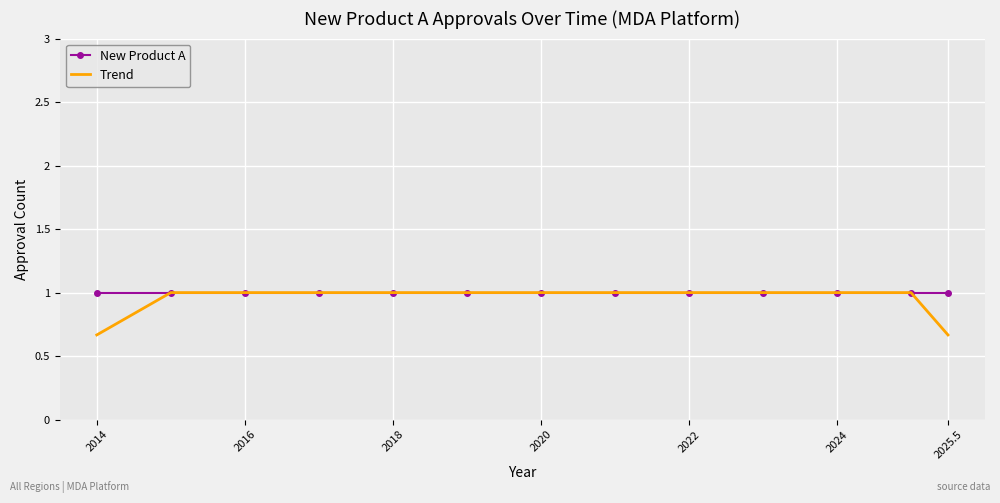

What is the minimum value for New Product A?

1.0